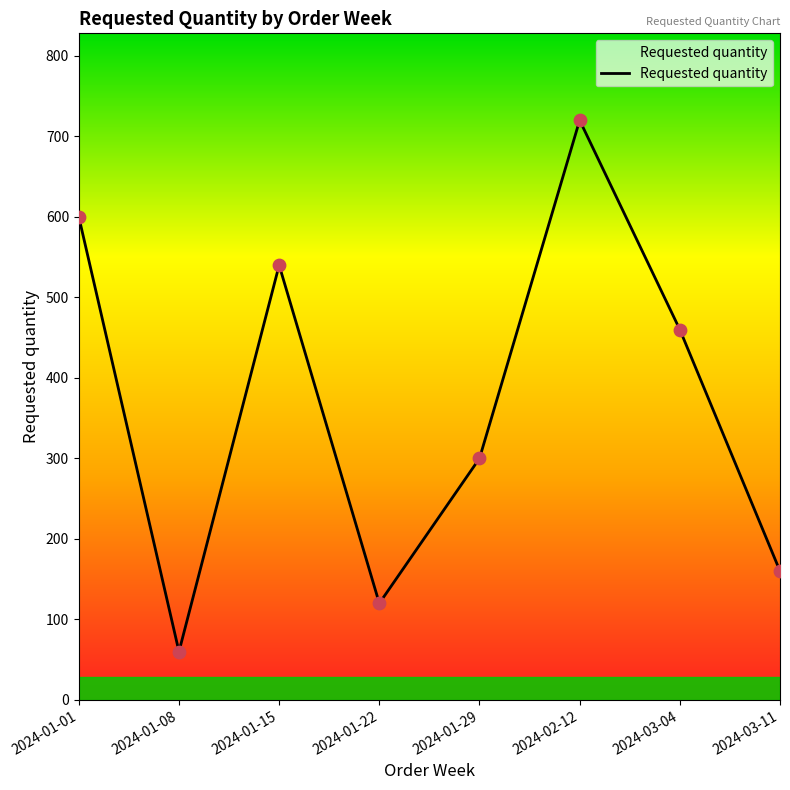

What is the ratio of the value at 2024-01-08 to the value at 2024-01-22?

0.5